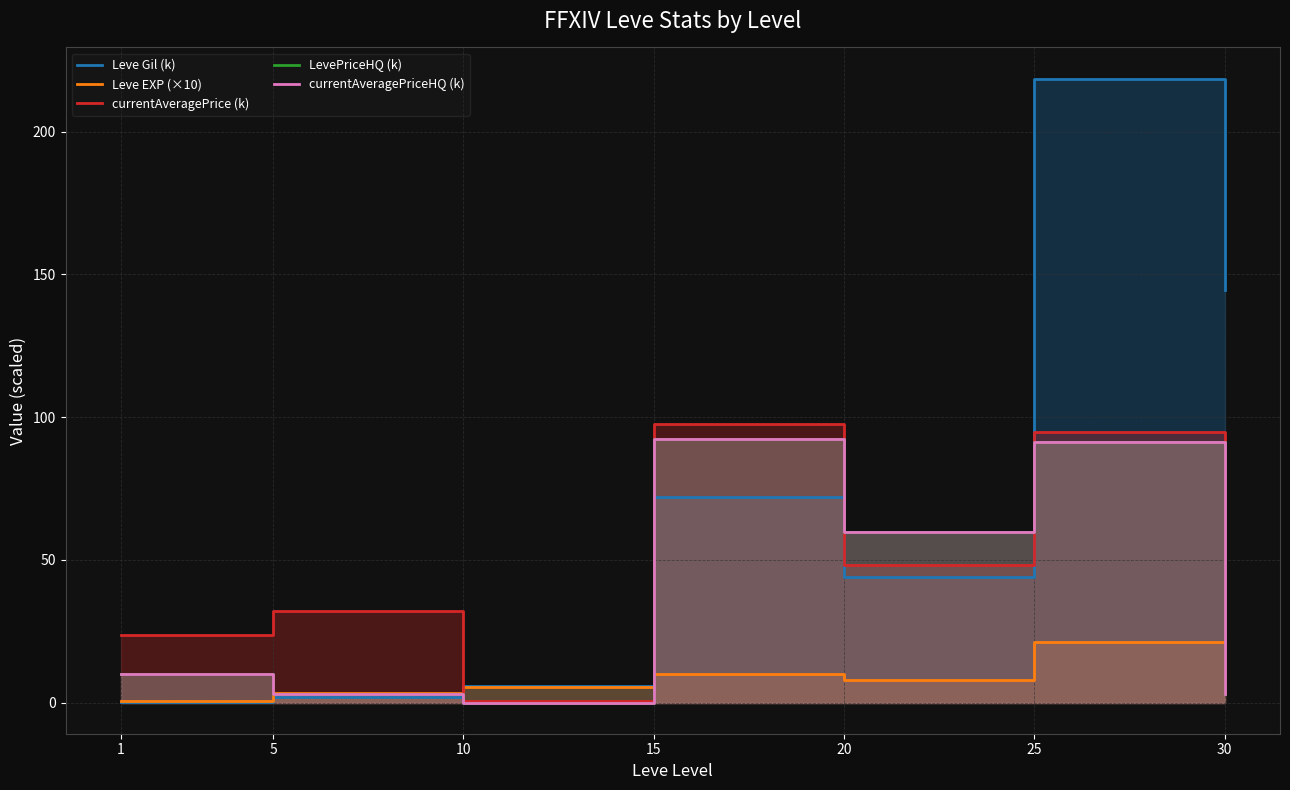

What value does the LevePriceHQ (k) series have at 20?

59.8